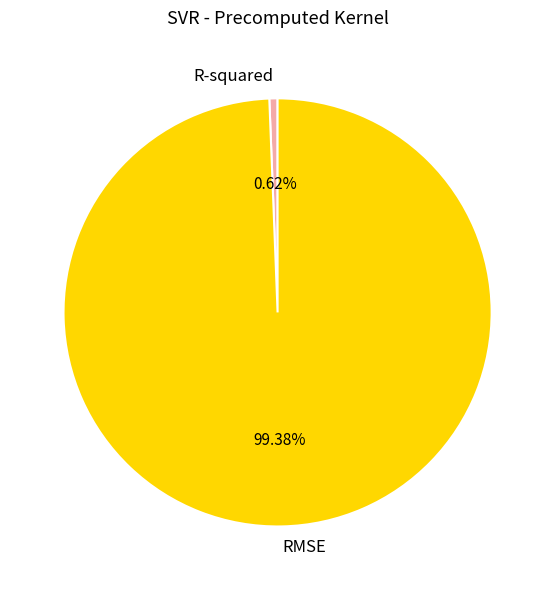

What percentage is NOT represented by R-squared?

99.4%